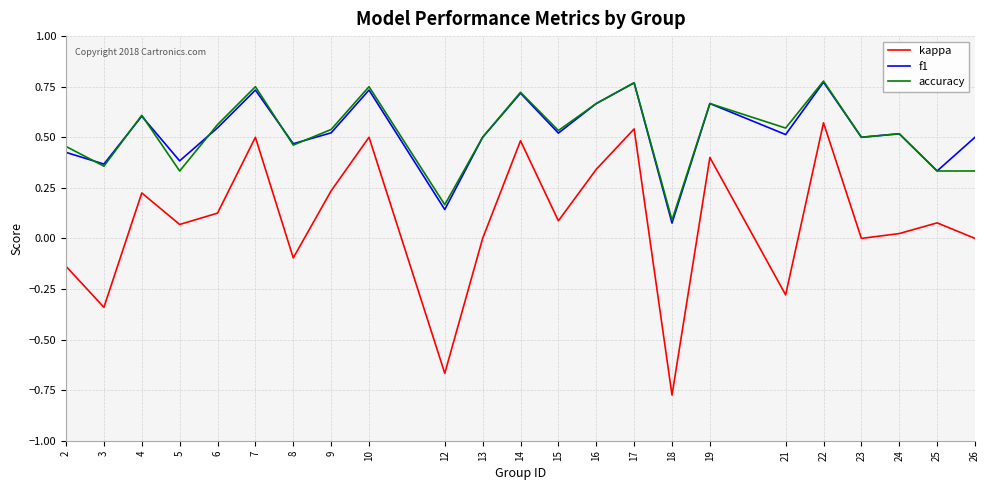

At which label does f1 reach its minimum?

18